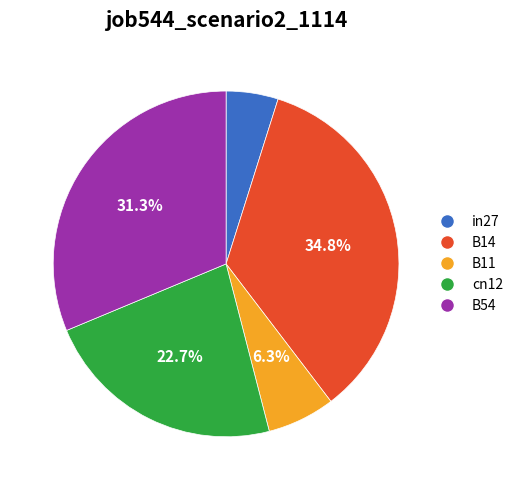

Is there a majority slice in this chart?

No